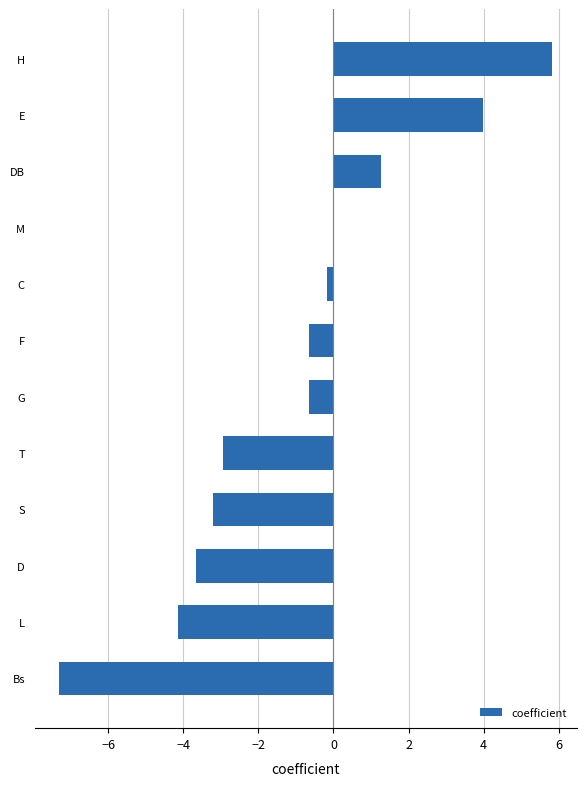

What is the sum of all values?

-11.6